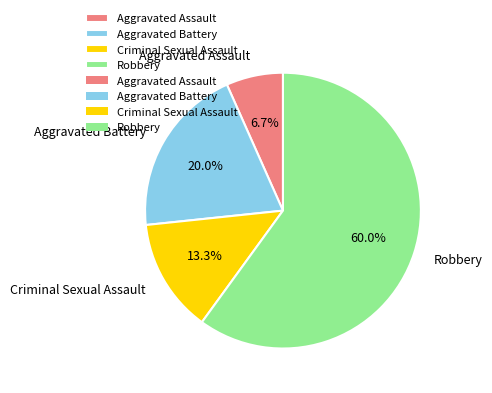

Is the sum of Robbery and Criminal Sexual Assault greater than half?

Yes